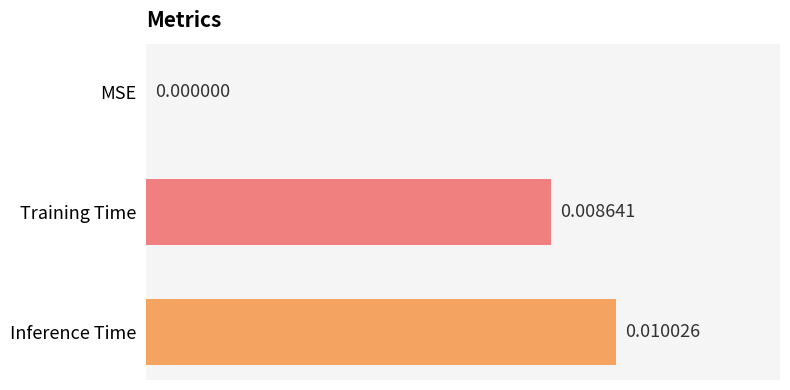

Which category has the highest value across all series?

Inference Time